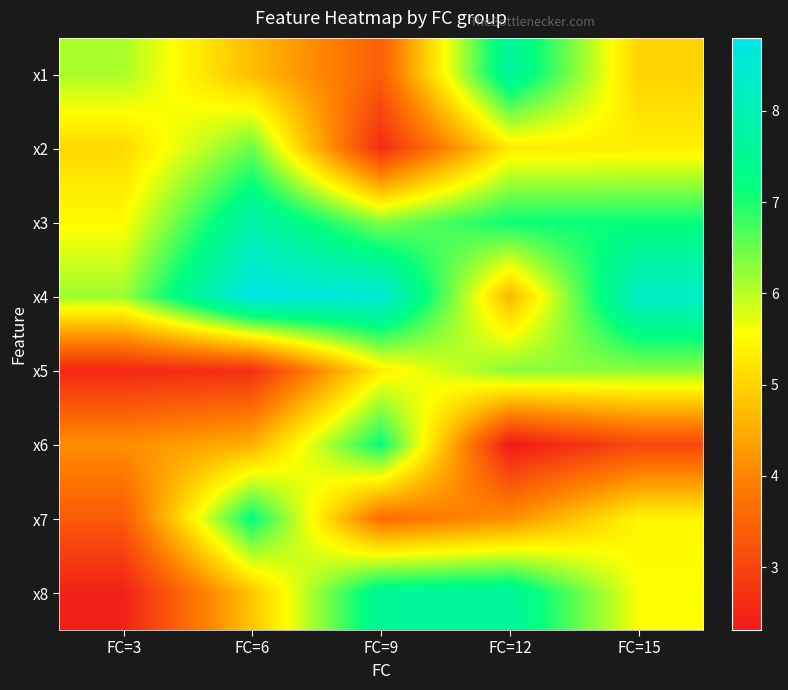

Reading right to left, list all the values displayed in this chart.

x1: FC=15=5.0	FC=12=7.7	FC=9=3.4	FC=6=4.7	FC=3=6.1
x2: FC=15=5.4	FC=12=5.3	FC=9=2.6	FC=6=6.5	FC=3=5.1
x3: FC=15=7.1	FC=12=7.1	FC=9=6.3	FC=6=7.8	FC=3=5.5
x4: FC=15=8.3	FC=12=4.7	FC=9=8.6	FC=6=8.8	FC=3=6.2
x5: FC=15=6.3	FC=12=6.3	FC=9=5.4	FC=6=2.7	FC=3=2.5
x6: FC=15=3.1	FC=12=2.3	FC=9=7.1	FC=6=4.6	FC=3=4.1
x7: FC=15=5.4	FC=12=4.2	FC=9=3.6	FC=6=7.2	FC=3=3.4
x8: FC=15=5.6	FC=12=7.6	FC=9=7.6	FC=6=4.8	FC=3=2.4